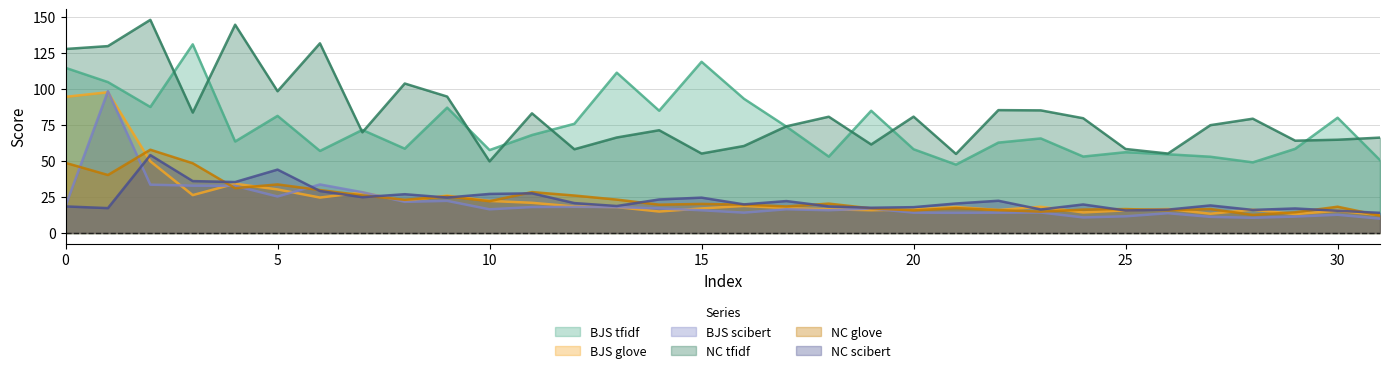

At which label does NC_scibert reach its minimum?

31